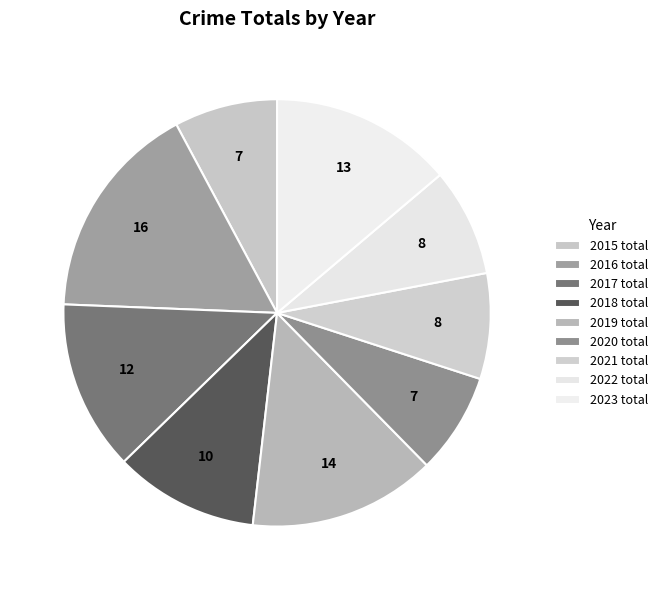

How many slices are in this pie chart?

9